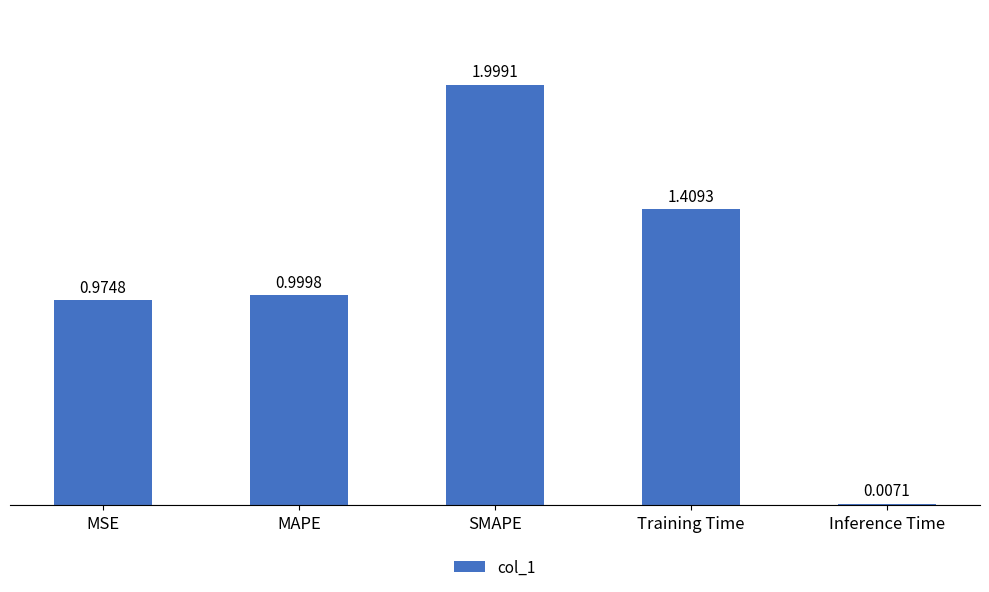

Which label corresponds to the smallest value in the chart?

Inference Time